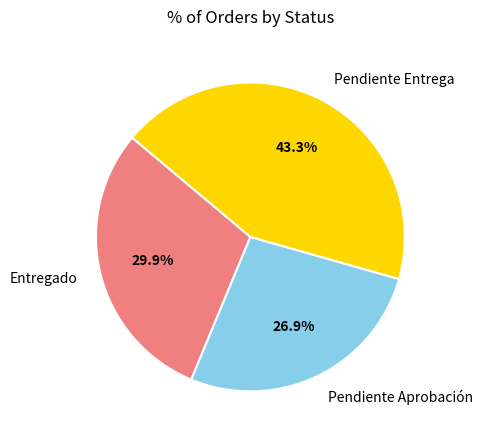

To the nearest percent, what is the difference between the largest and smallest slice percentages?

16%